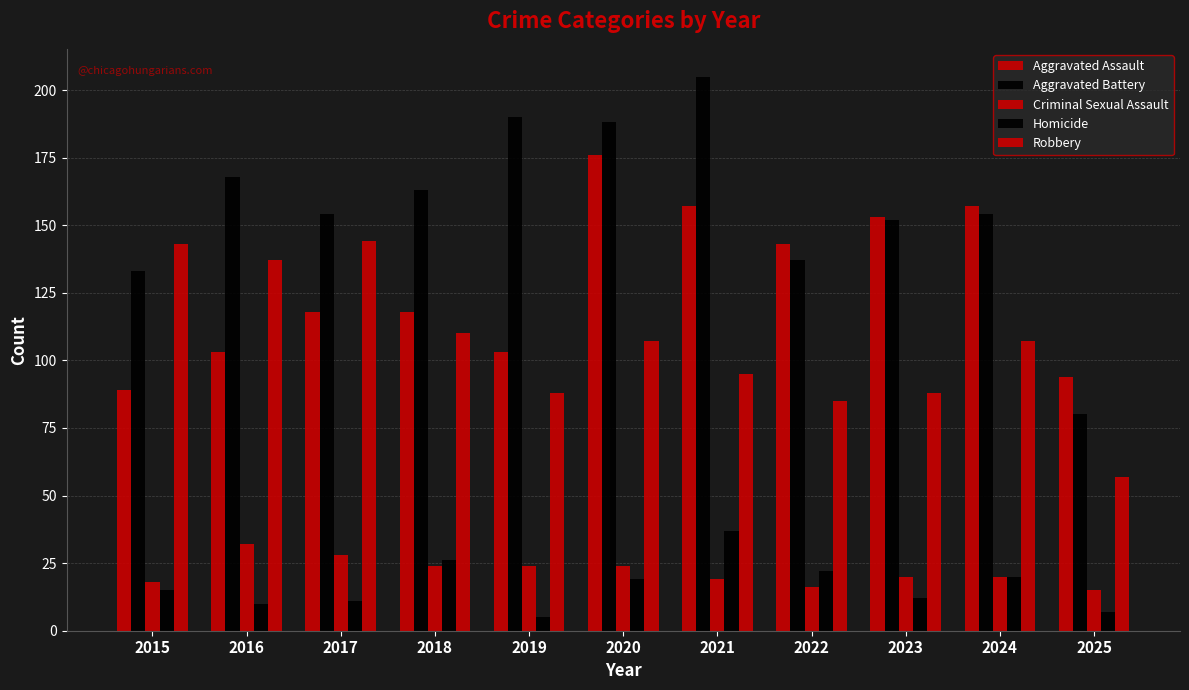

Reading left to right, extract all data points from this chart.

Aggravated Assault: 2015=89	2016=103	2017=118	2018=118	2019=103	2020=176	2021=157	2022=143	2023=153	2024=157	2025=94
Aggravated Battery: 2015=133	2016=168	2017=154	2018=163	2019=190	2020=188	2021=205	2022=137	2023=152	2024=154	2025=80
Criminal Sexual Assault: 2015=18	2016=32	2017=28	2018=24	2019=24	2020=24	2021=19	2022=16	2023=20	2024=20	2025=15
Homicide: 2015=15	2016=10	2017=11	2018=26	2019=5	2020=19	2021=37	2022=22	2023=12	2024=20	2025=7
Robbery: 2015=143	2016=137	2017=144	2018=110	2019=88	2020=107	2021=95	2022=85	2023=88	2024=107	2025=57